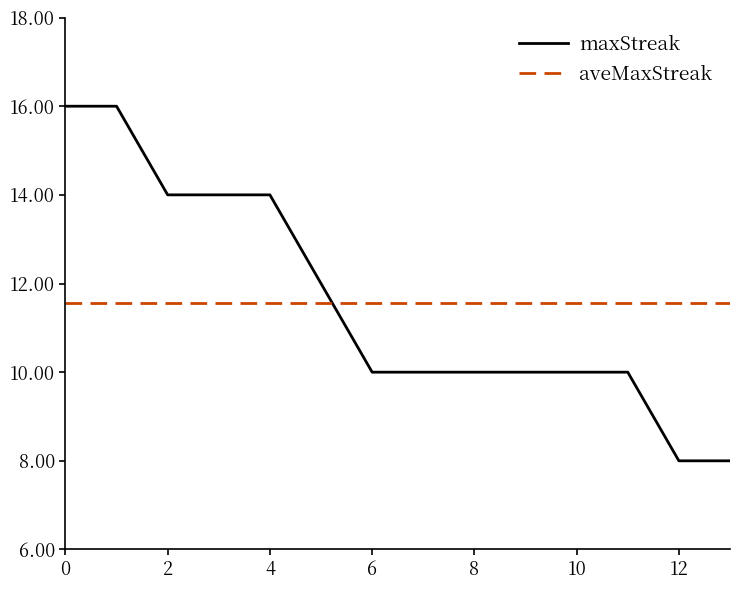

What is the maximum value shown in the chart?

16.0